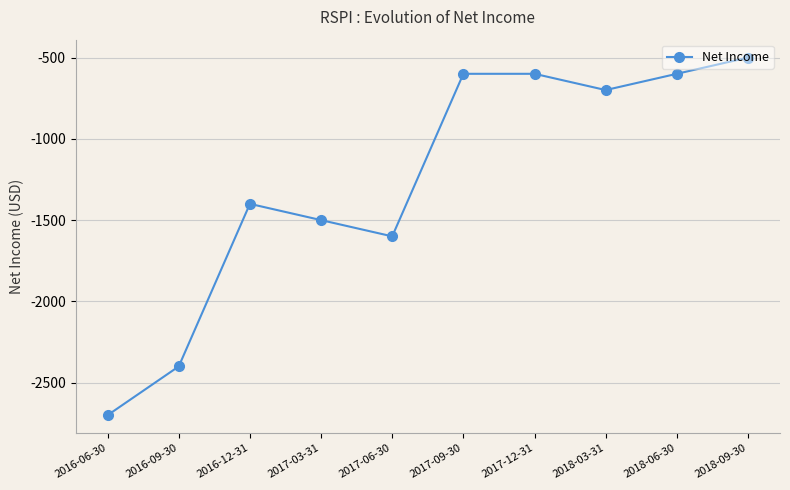

What is the difference between the values at 2017-06-30 and 2016-09-30?

800